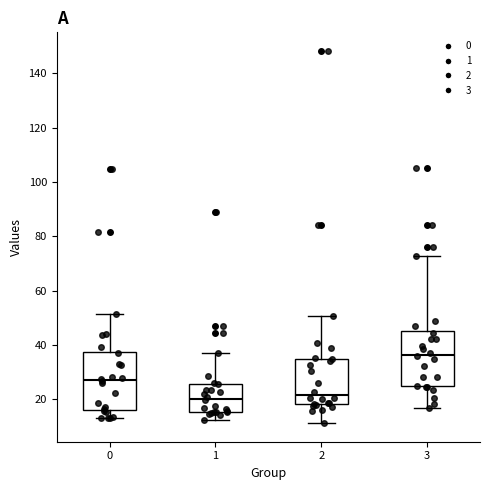

Reading left to right, transcribe this box plot: for each box, give where its median line is, the range the box spans, and where its two whiskers end, as read against the y-axis. The values are not printed on the chart, so give them approximately, as read against the axis.

0: median 28, box 16 to 38, whiskers 14 to 52
1: median 20, box 16 to 26, whiskers 12 to 38
2: median 22, box 18 to 36, whiskers 12 to 50
3: median 36, box 24 to 46, whiskers 16 to 72